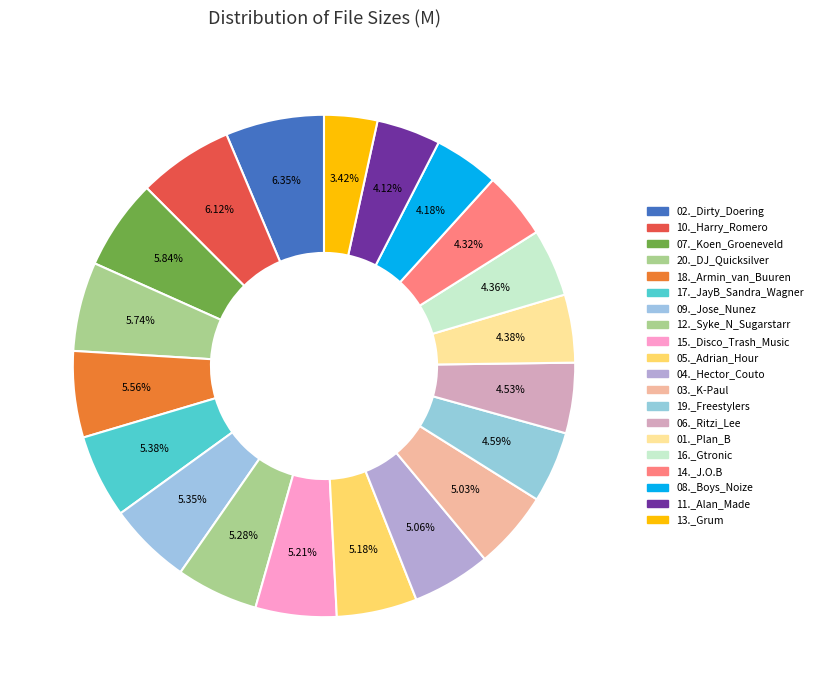

How many segments does this pie chart have?

20